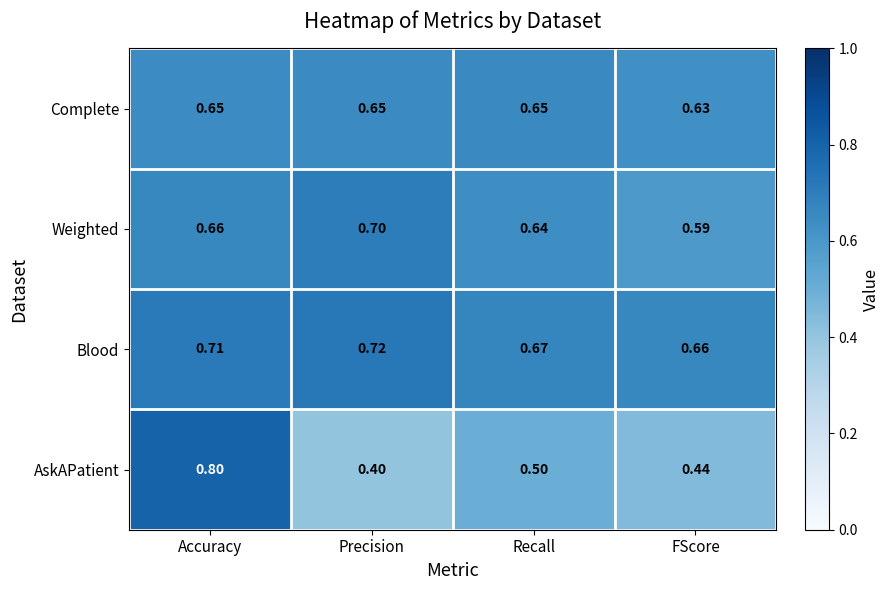

Which category has the lowest value across all series?

Precision